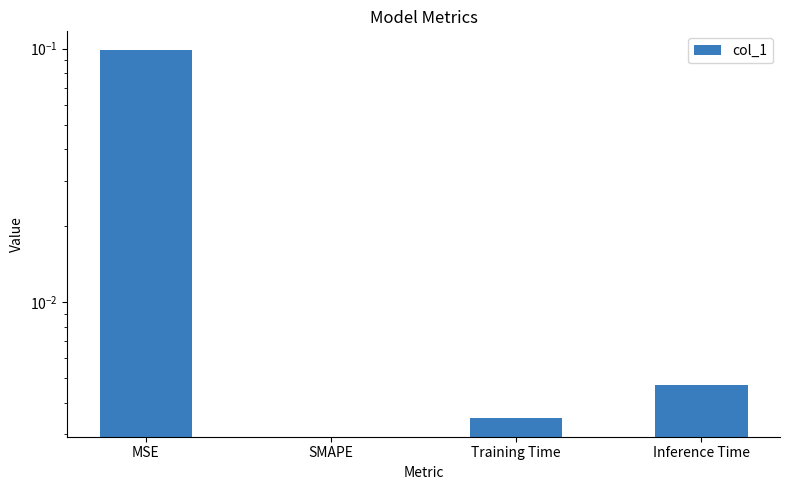

Reading left to right, list all the values displayed in this chart.

MSE=0.1	SMAPE=0.0	Training Time=0.0	Inference Time=0.0